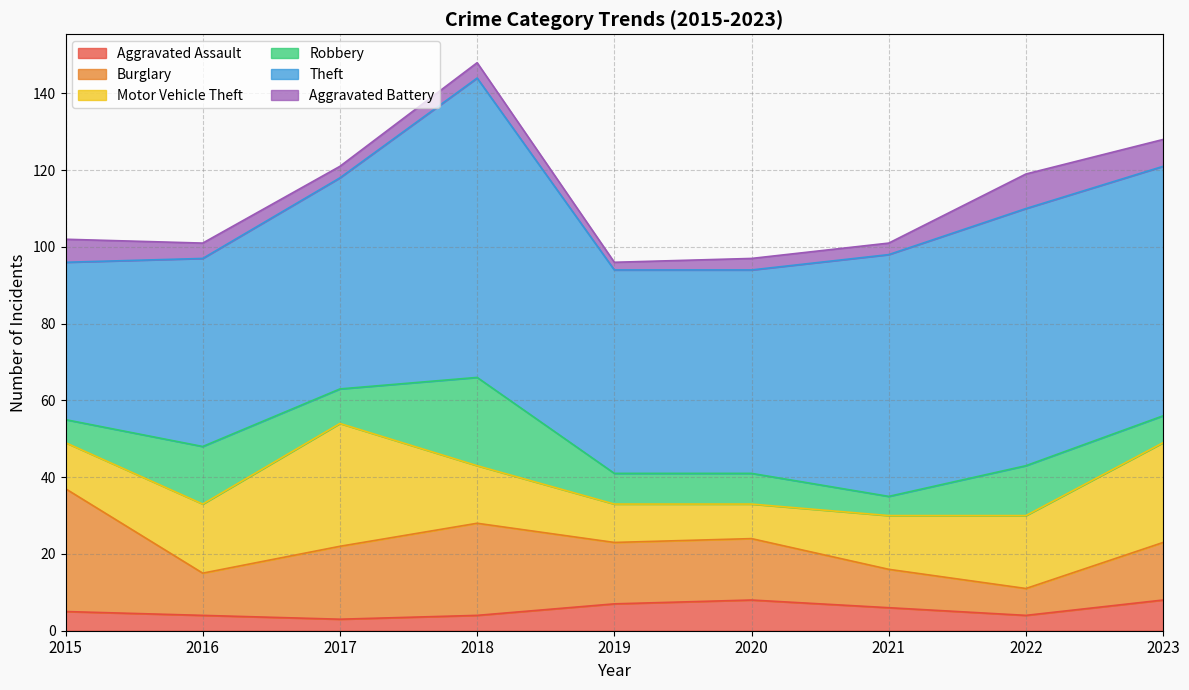

At which category is the sum across all series the highest?

2018